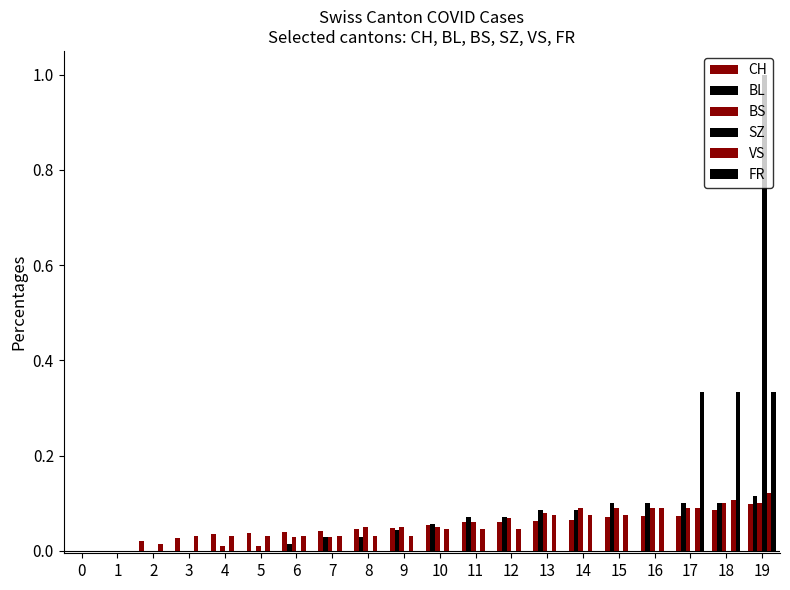

At which category is the sum across all series the highest?

19